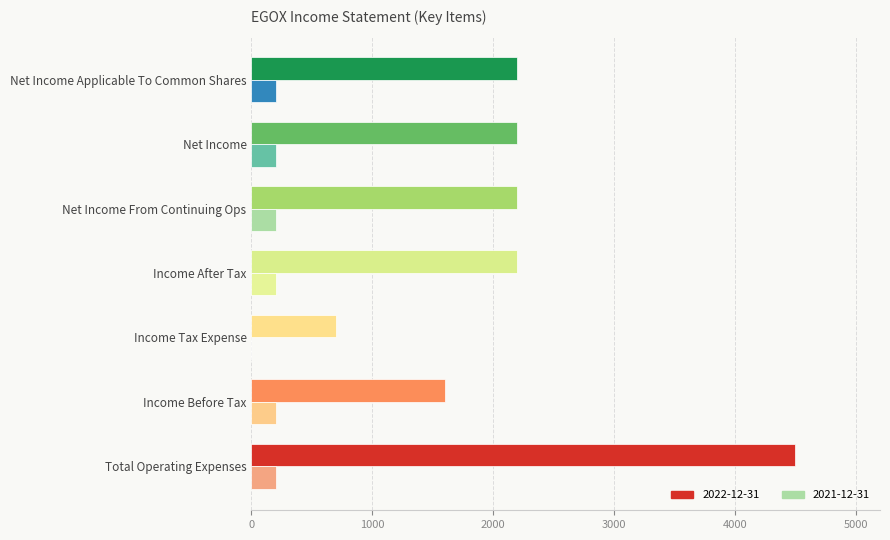

Is the value of 2022-12-31 at Net Income Applicable To Common Shares greater than the value of 2021-12-31 at Income Tax Expense?

Yes